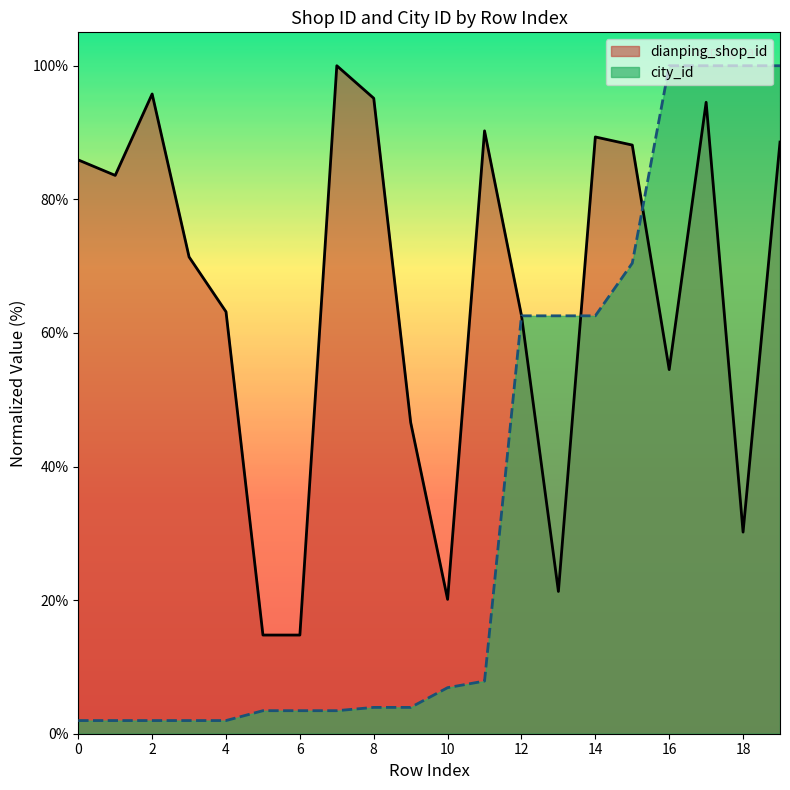

Is it true that city_id equals 2.0 at 1?

True